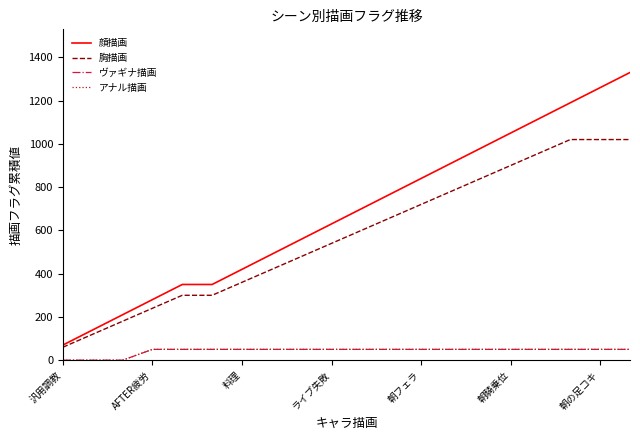

Does the chart display data point markers on the line(s)?

No